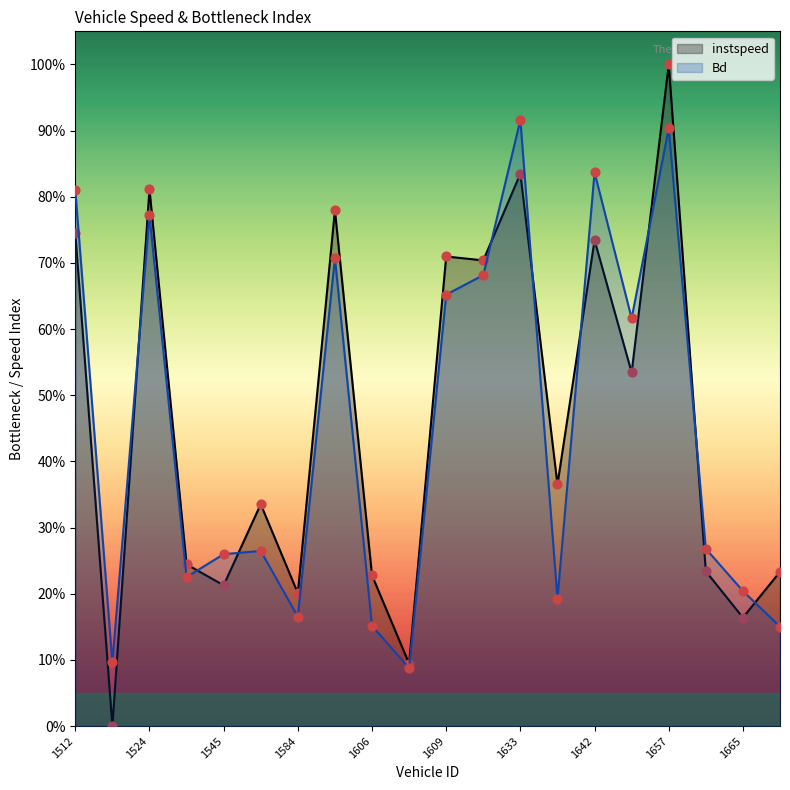

What are all the series names shown in the legend?

instspeed, Bd